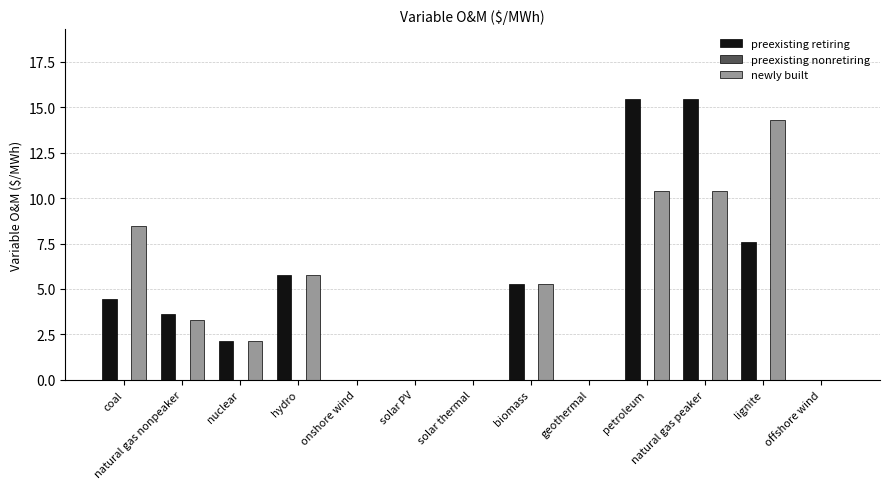

Between solar PV and lignite, which series saw the biggest shift?

newly built